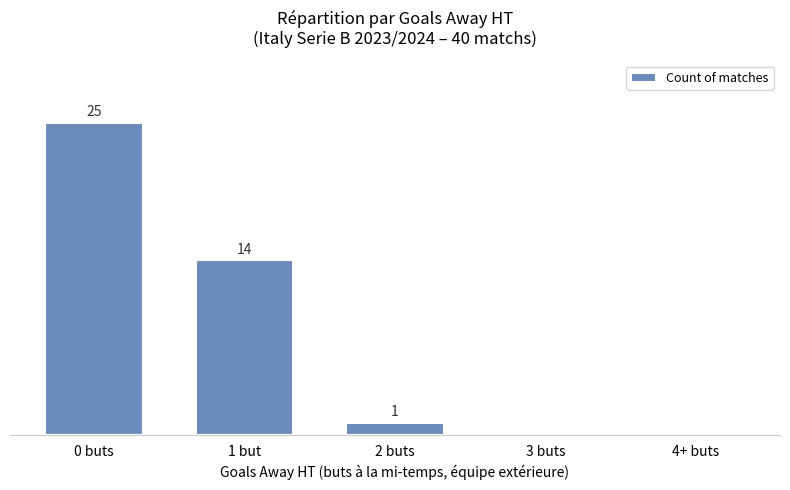

Between 2 buts and 1 but, which is larger?

1 but